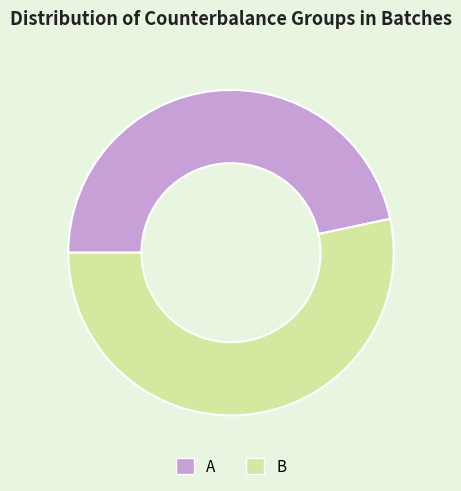

Which has a higher value, B or A?

B